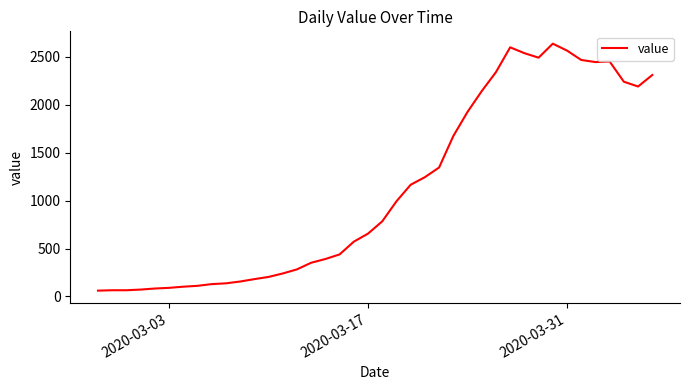

What is the smallest value displayed?

61